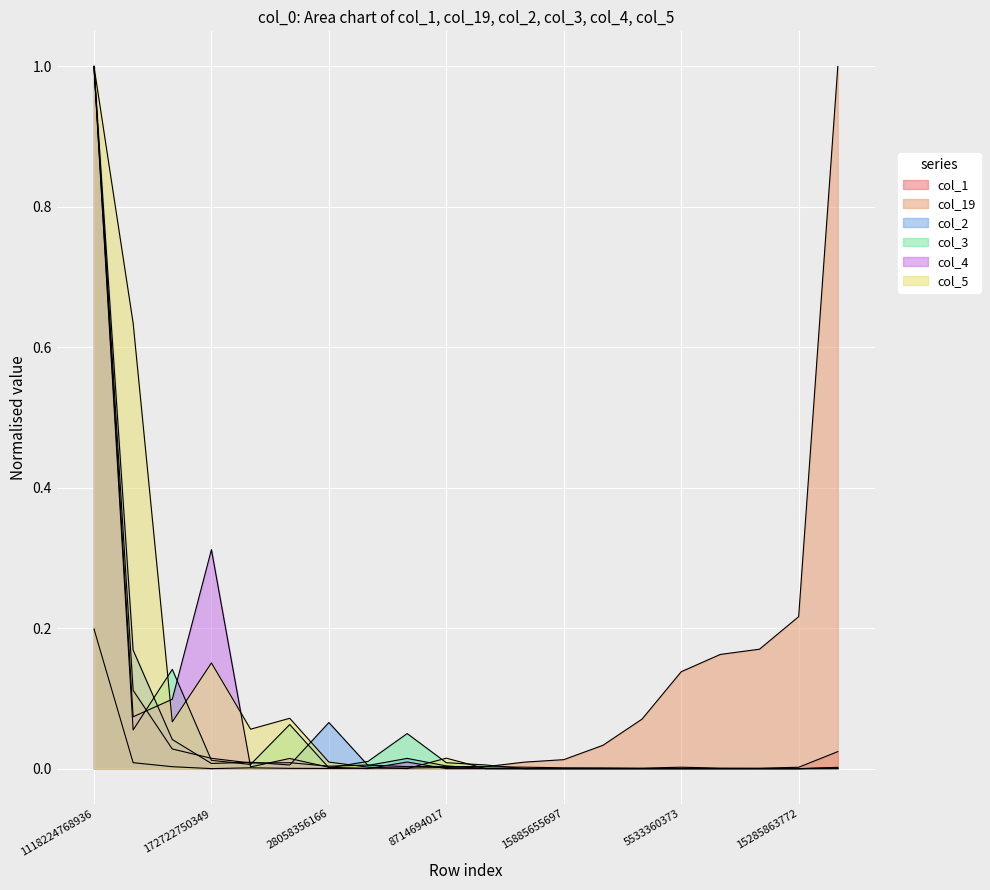

How many values in the col_5 series exceed 0?

12